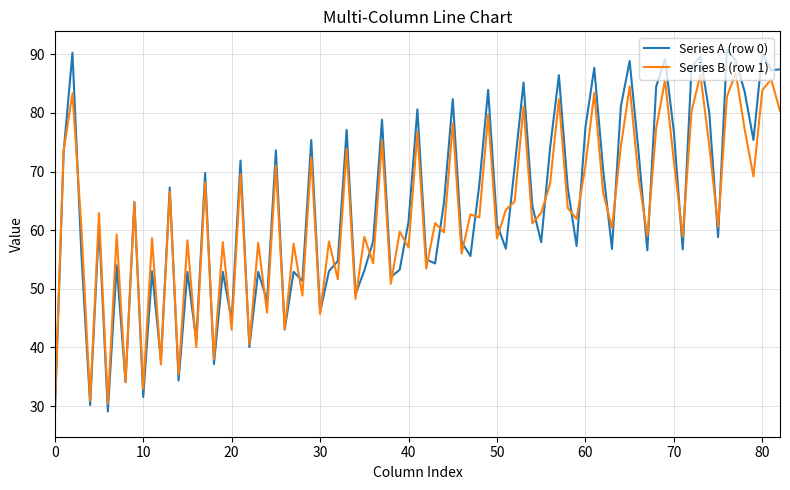

What is the minimum value for Series A (row 0)?

27.9